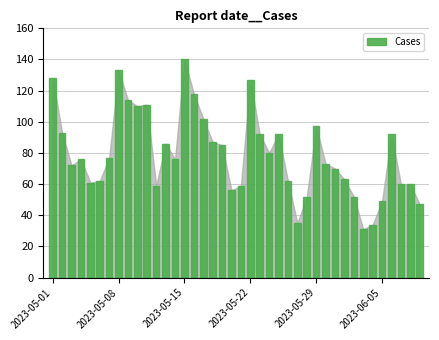

Does the chart contain stacked bars?

No